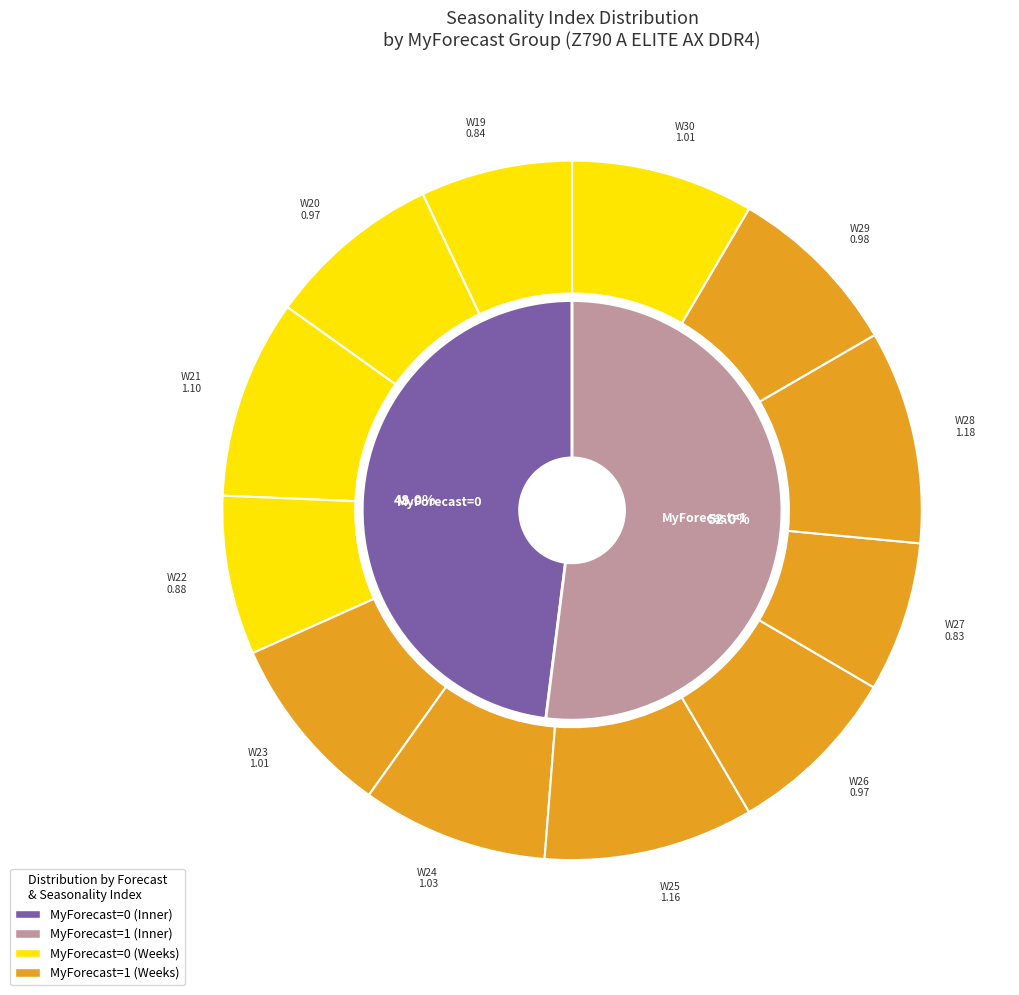

What is the change in value from W20 to W27?

-0.1